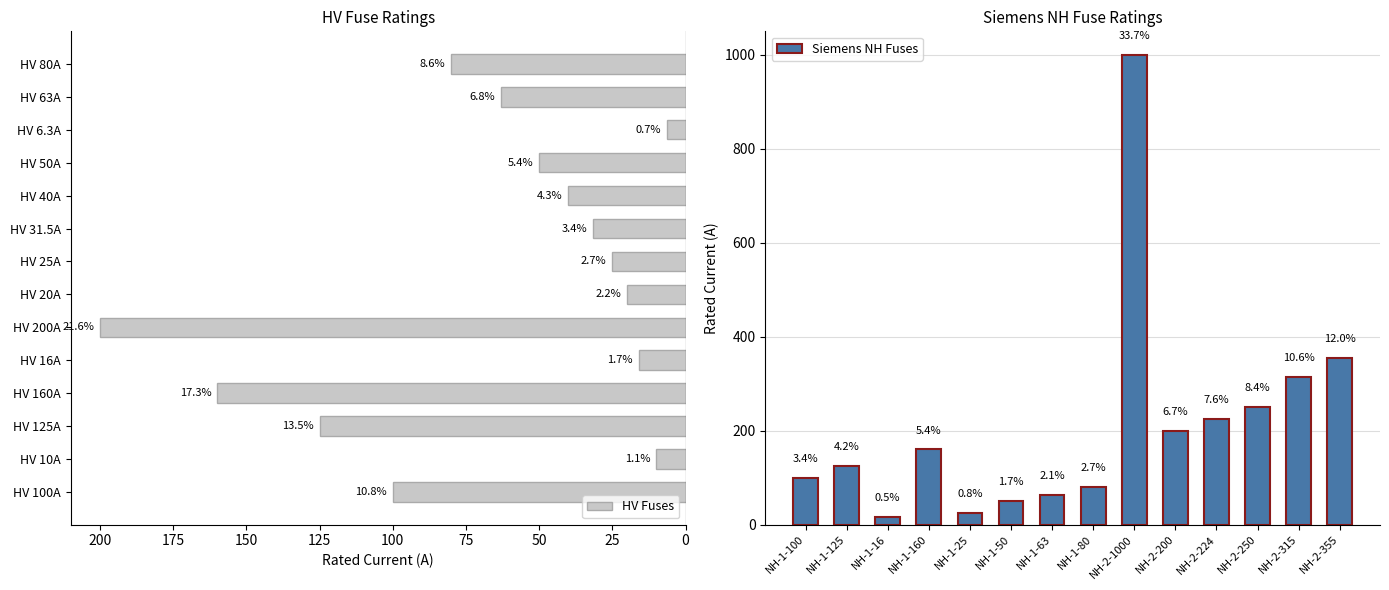

How many data points does each series have?

14